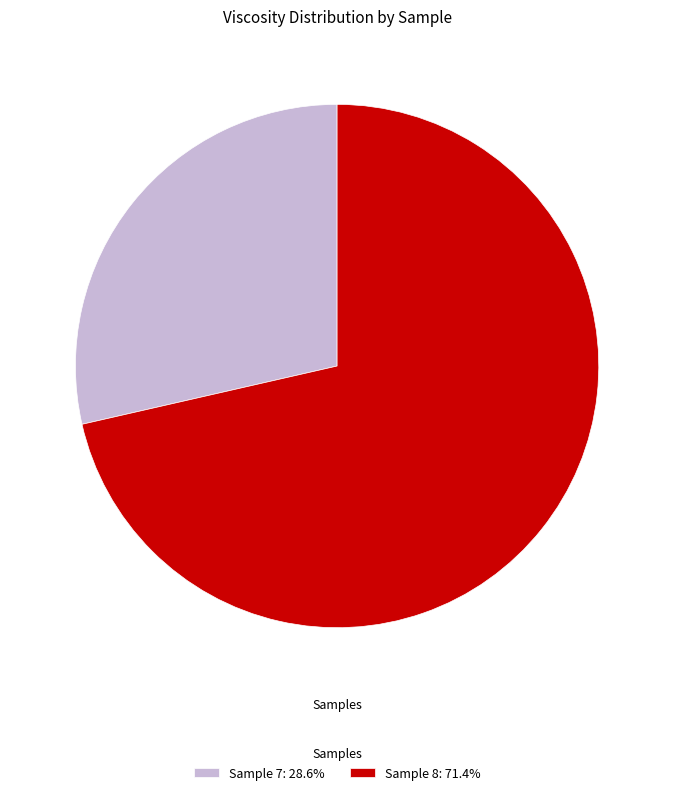

Does Sample 7: 28.6% account for over 50% of the chart?

No